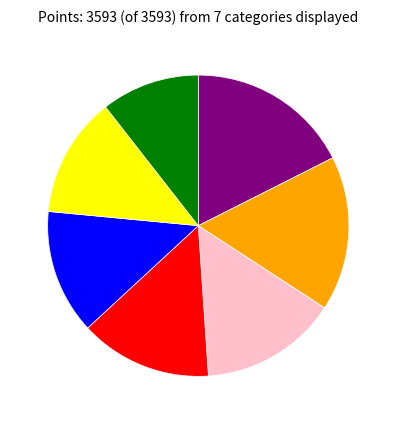

Is there a majority slice in this chart?

No